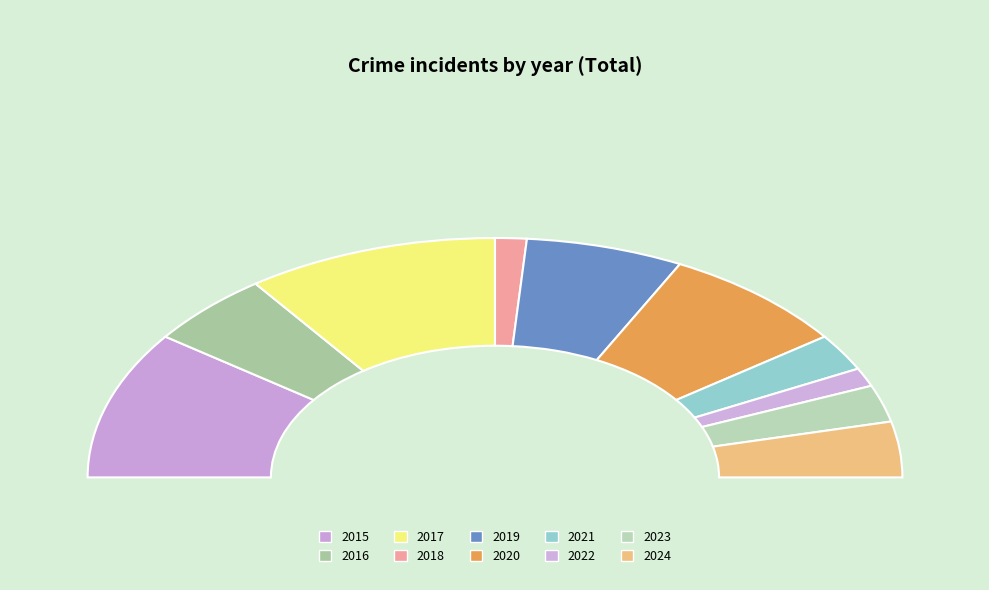

Approximately how many times larger is the value at 2023 compared to 2020?

0.3